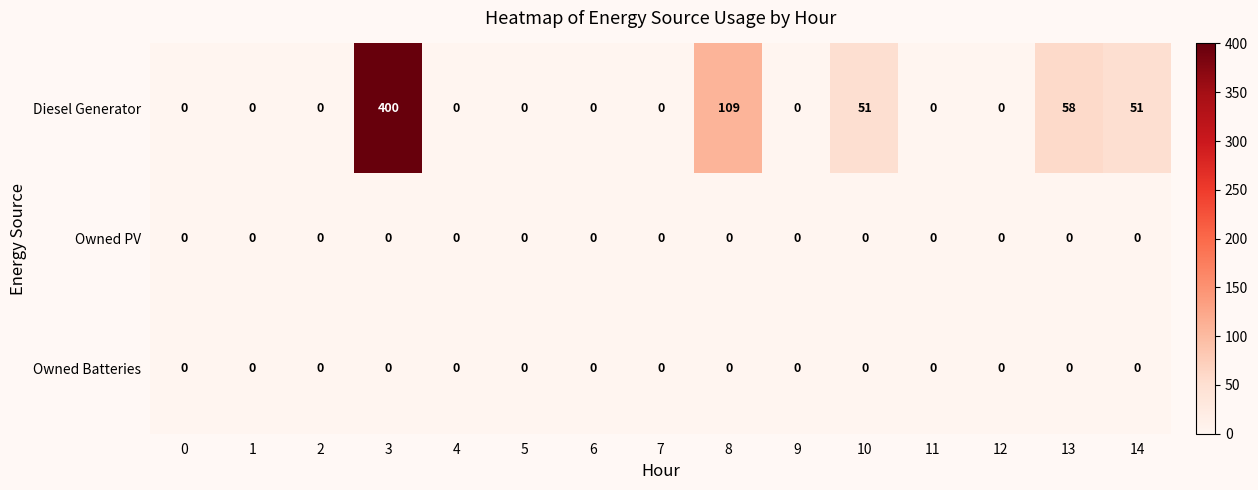

What is the maximum value for Diesel Generator?

400